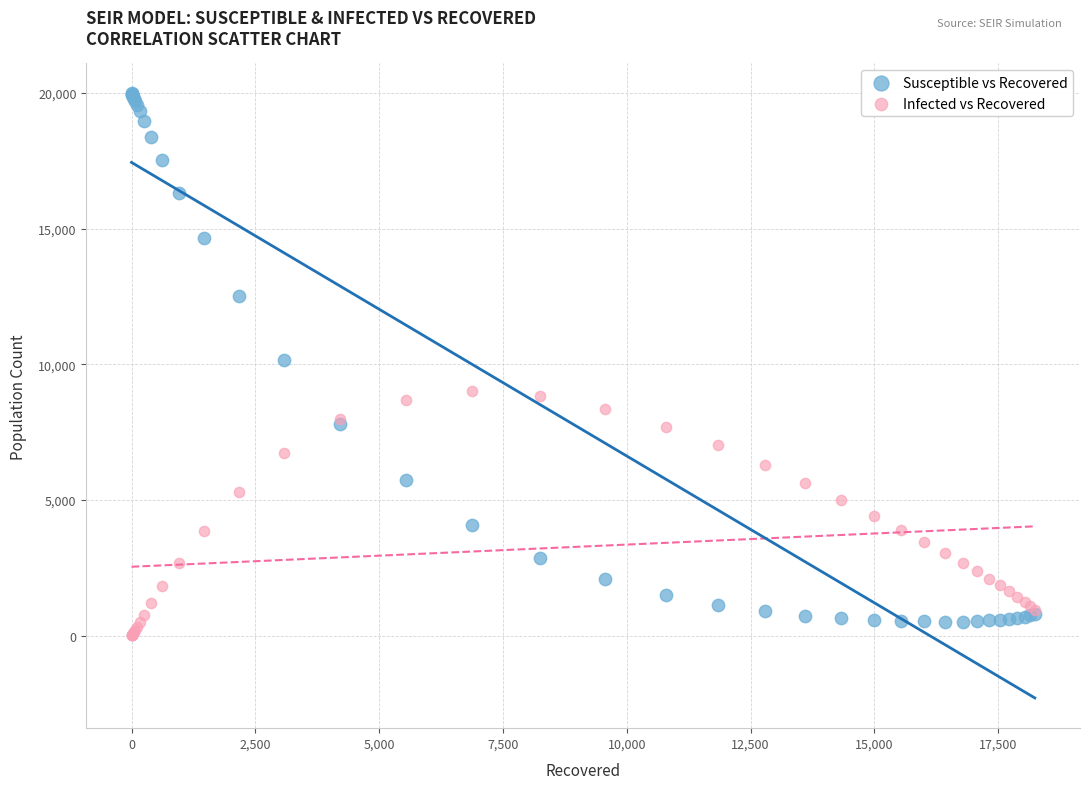

Which series reaches the maximum Y coordinate?

Susceptible vs Recovered